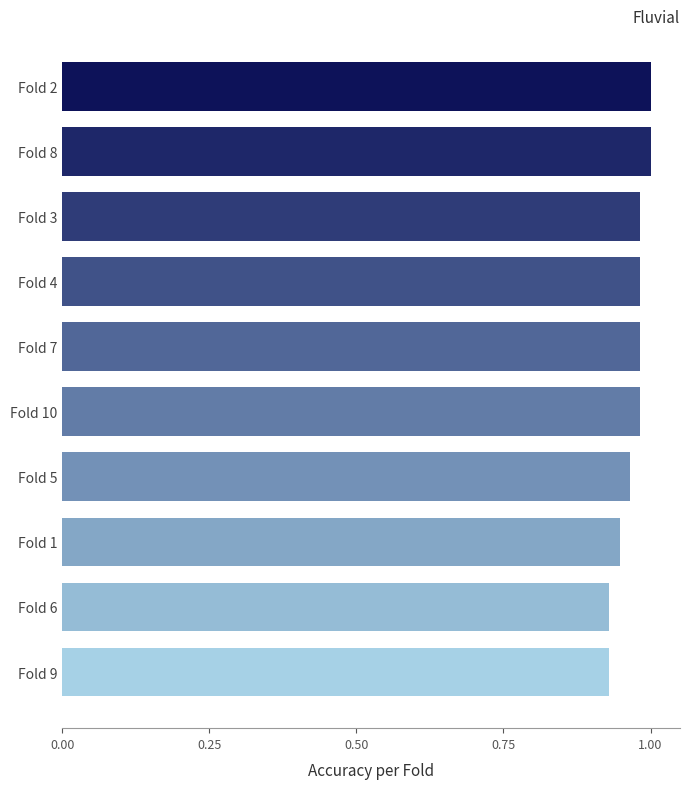

What is the difference between the maximum and minimum values?

0.1